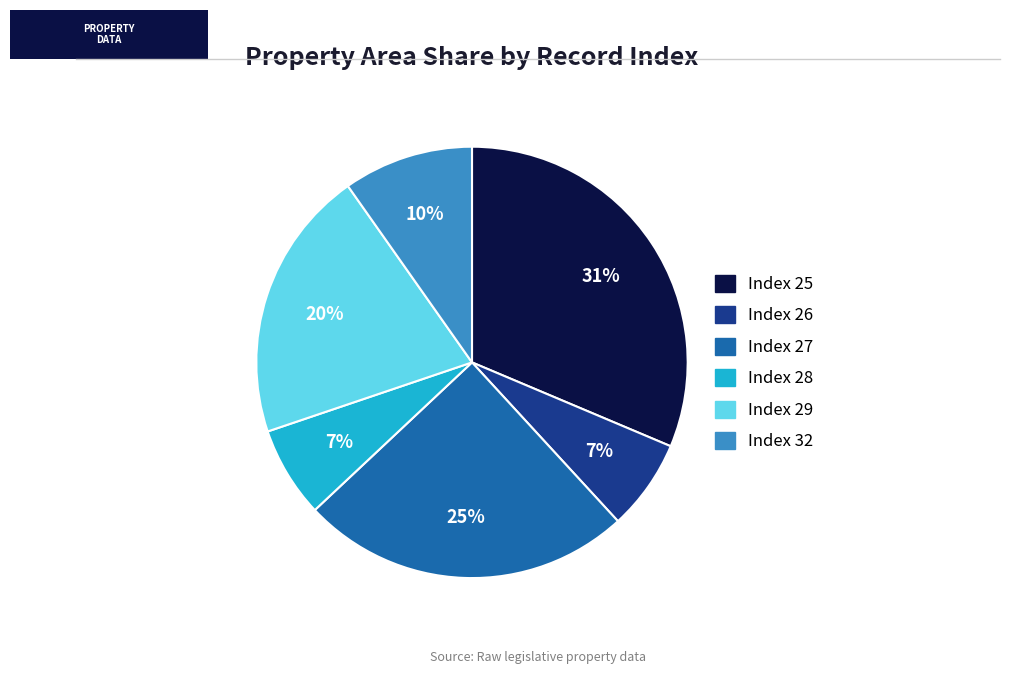

Which slice is the largest?

Index 25